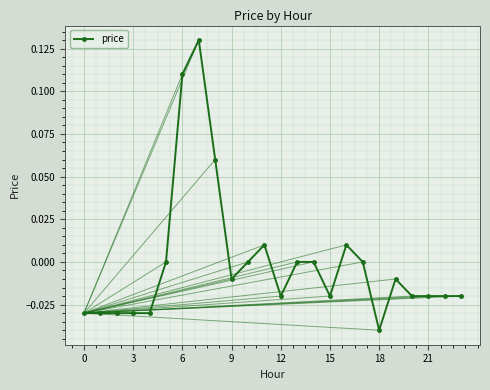

True or false: the data has more than 2 interior local peaks.

True